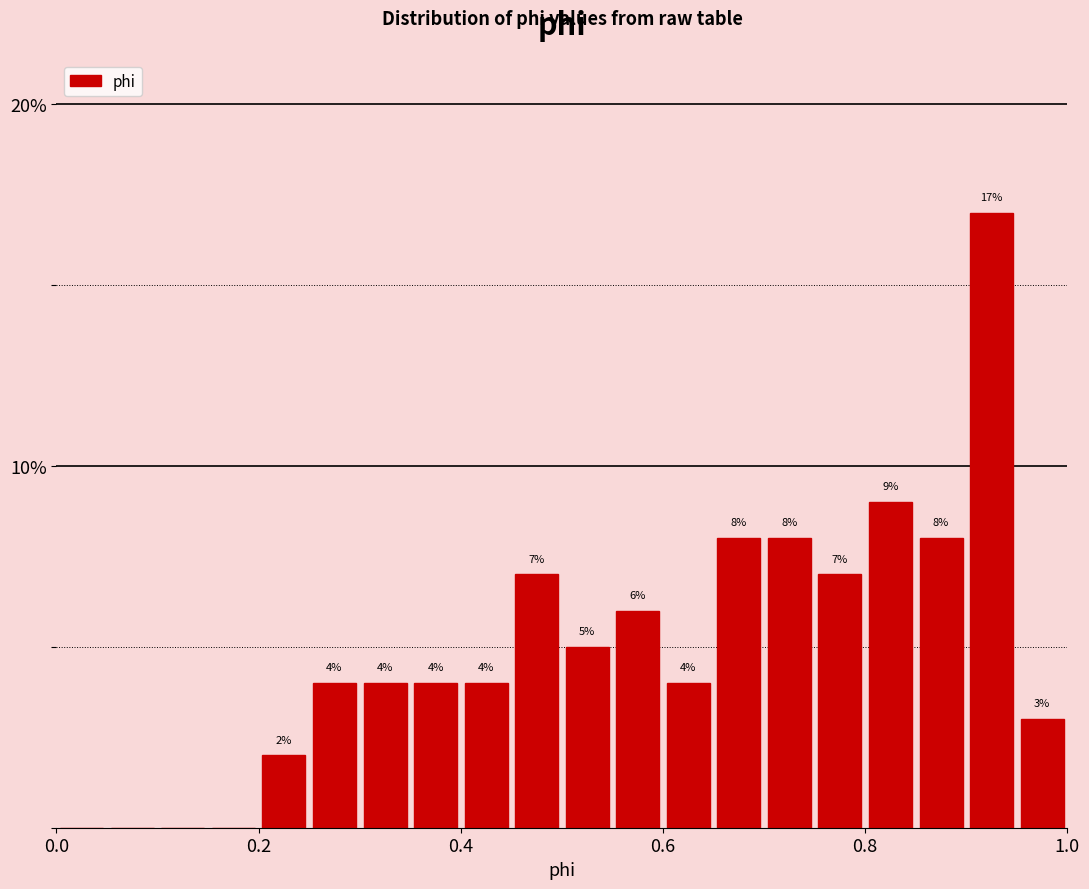

Around what value on the x-axis is the tallest bar? Give the approximate position of its centre, as read against the axis.

0.92